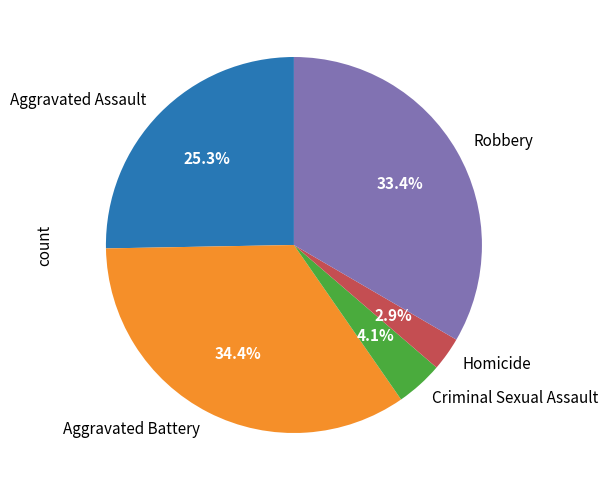

To the nearest percent, what percentage of the pie is Criminal Sexual Assault?

4%